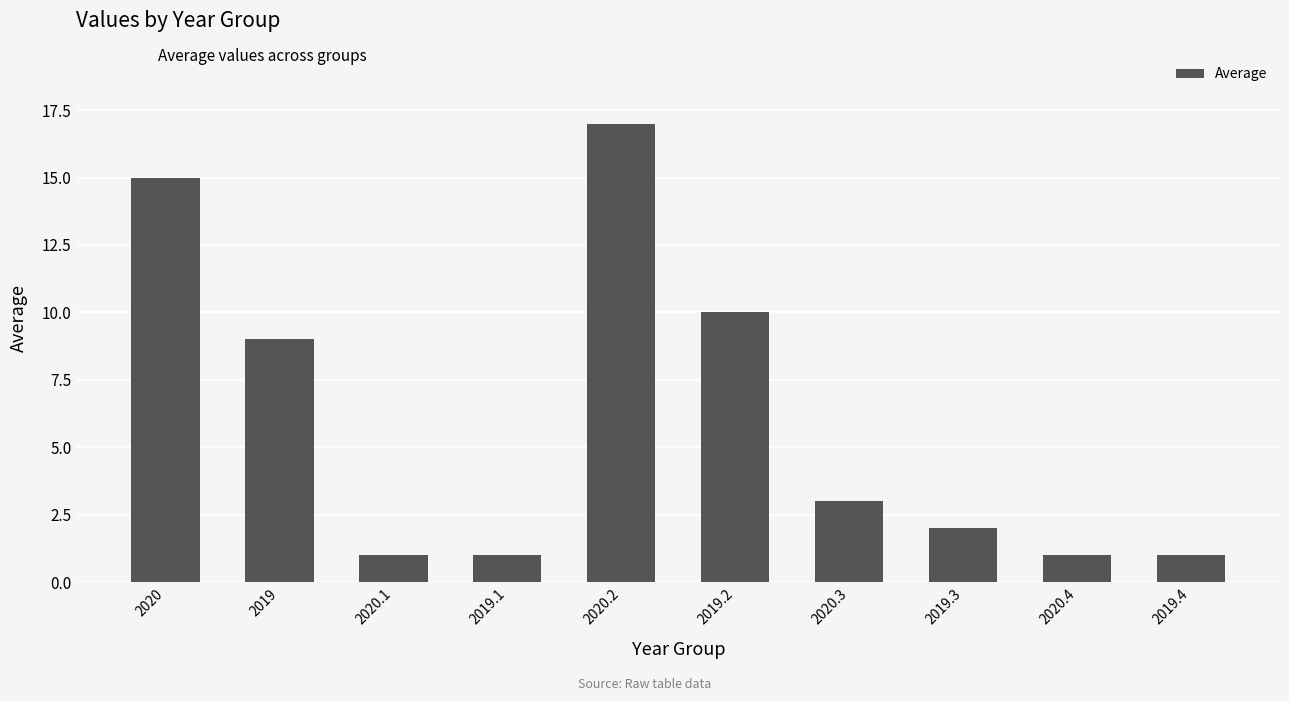

What is the label of the 10th bar from the left?

2019.4